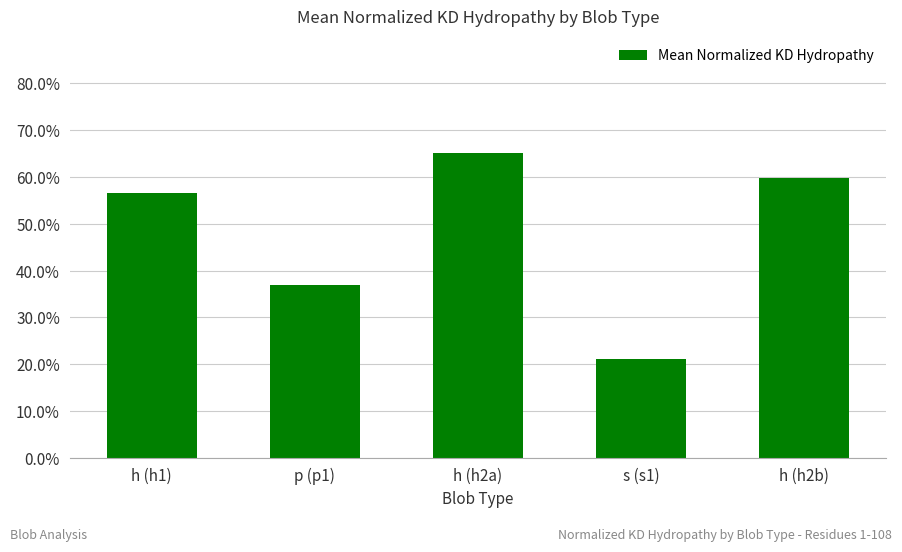

Is it true that the value at h (h2b) is 0.6?

True